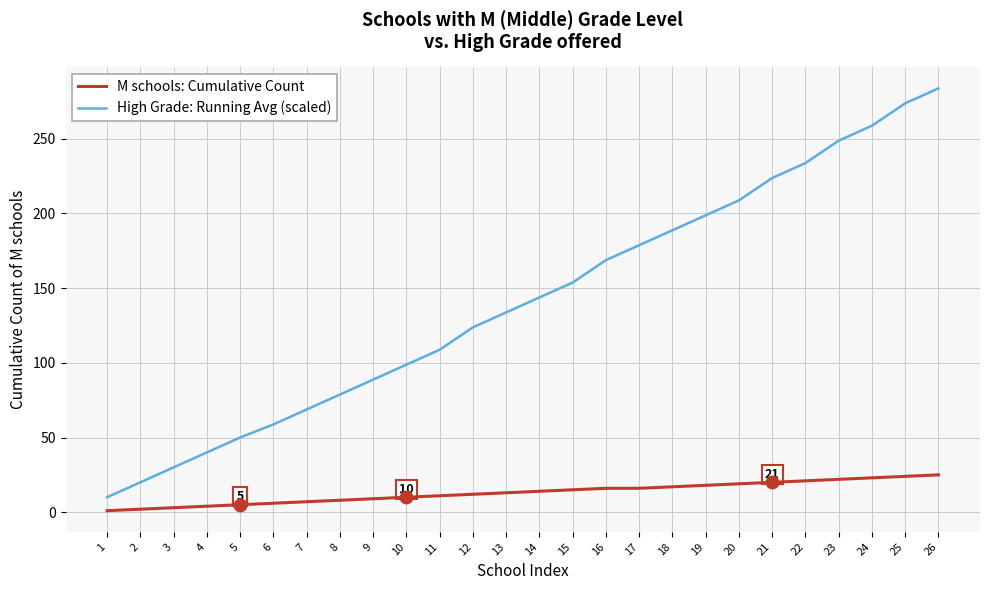

Which series has the largest total across all categories?

High Grade: Running Avg (scaled)